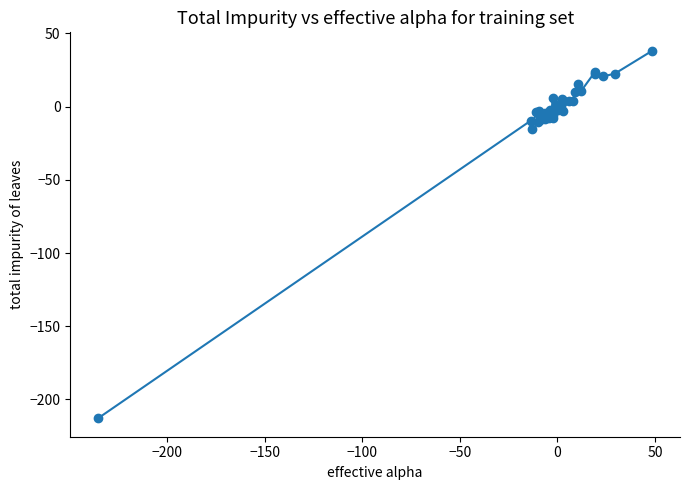

What is the difference between the maximum and second lowest values?

53.2